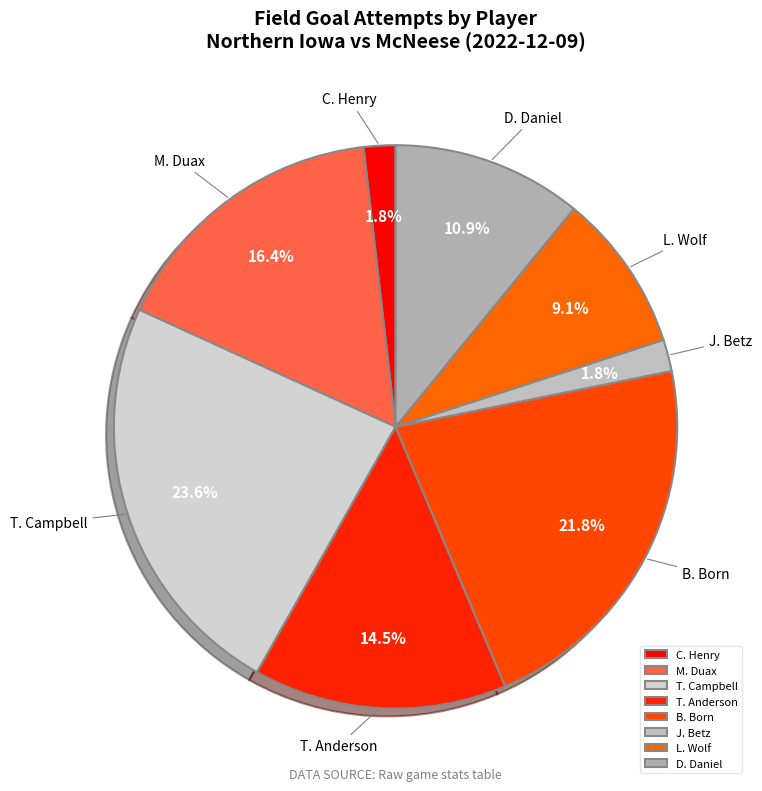

To the nearest percent, what portion does D. Daniel represent?

11%